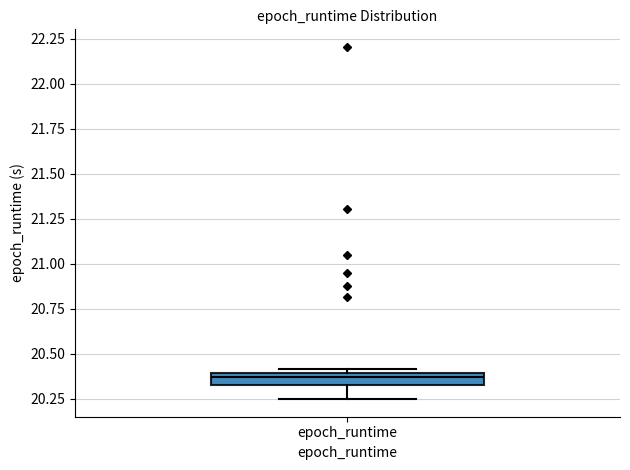

Where is the lower edge of the box for epoch_runtime on the y-axis? The values are not printed on the chart, so give them approximately, as read against the axis.

20.35